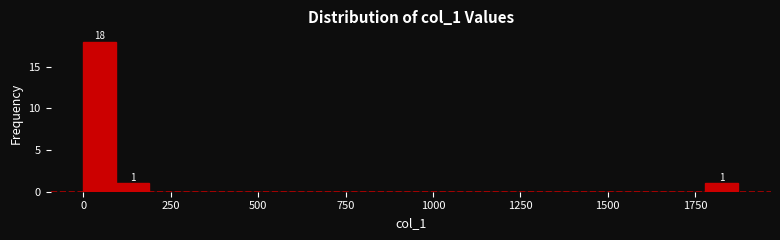

Around what value on the x-axis is the tallest bar? Give the approximate position of its centre, as read against the axis.

50